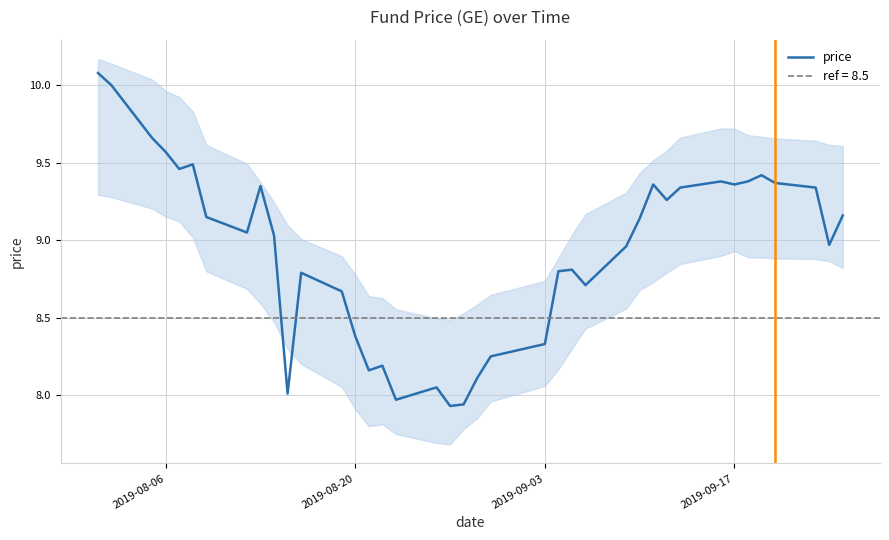

What is the change in value from 14 to 29?

+1.1